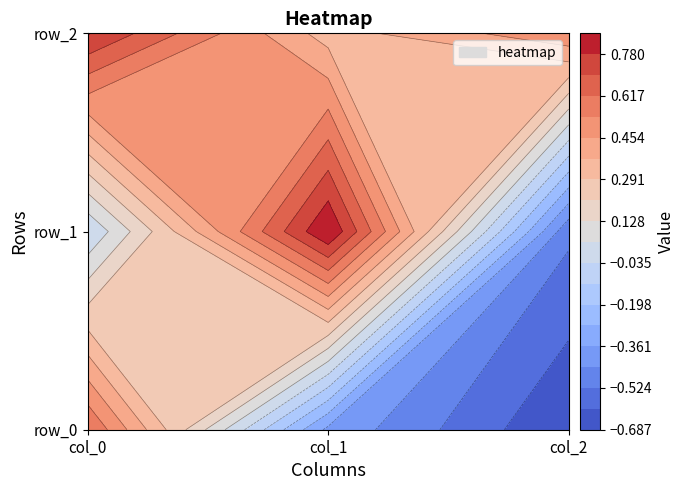

What is the sum of all row_0 values?

-0.5